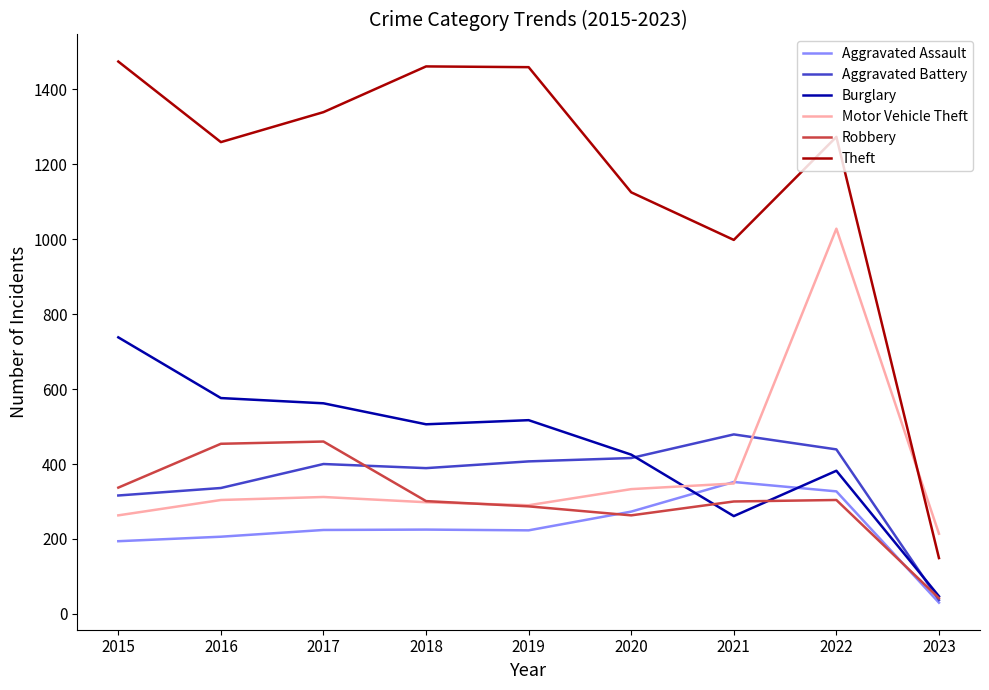

Is it true that Motor Vehicle Theft equals 147 at 2016?

False